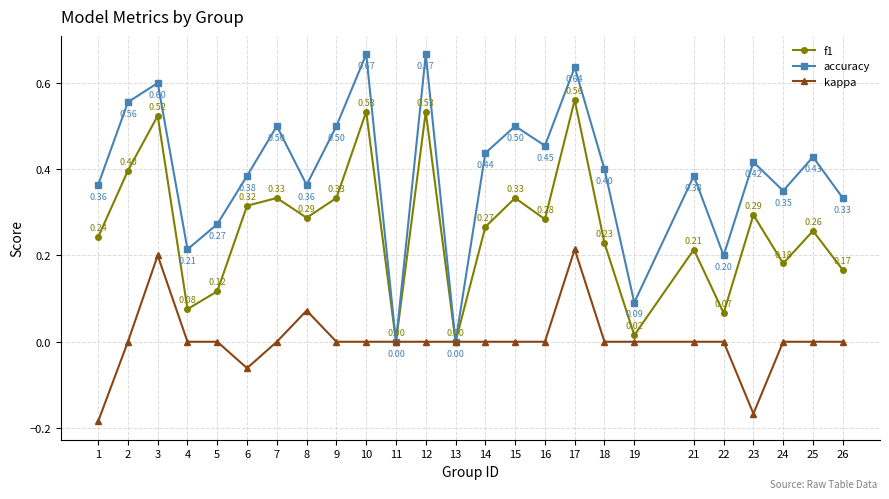

Rank the series by their maximum value, from highest to lowest.

accuracy, f1, kappa